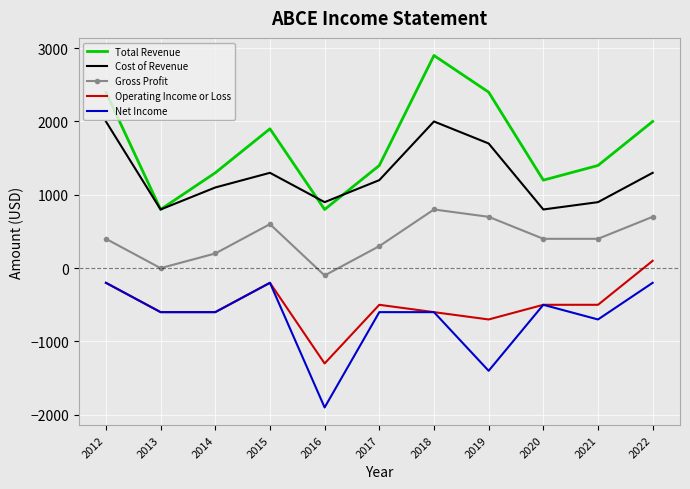

What are all the series names shown in the legend?

Total Revenue, Cost of Revenue, Gross Profit, Operating Income or Loss, Net Income